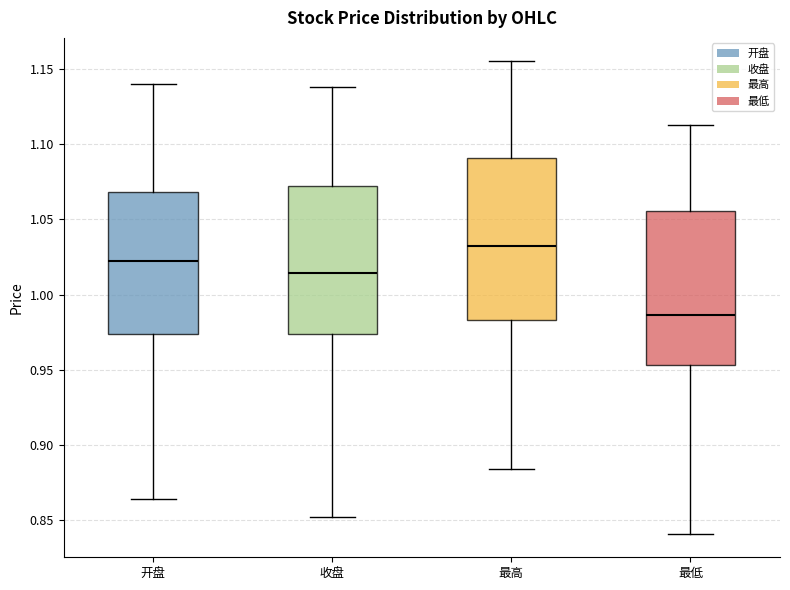

Reading left to right, read every box against the y-axis: the position of its median line, the range the box covers, and the ends of its whiskers. The values are not printed on the chart, so give them approximately, as read against the axis.

开盘: median 1.025, box 0.975 to 1.070, whiskers 0.865 to 1.140
收盘: median 1.015, box 0.975 to 1.070, whiskers 0.850 to 1.140
最高: median 1.035, box 0.985 to 1.090, whiskers 0.885 to 1.155
最低: median 0.985, box 0.955 to 1.055, whiskers 0.840 to 1.115